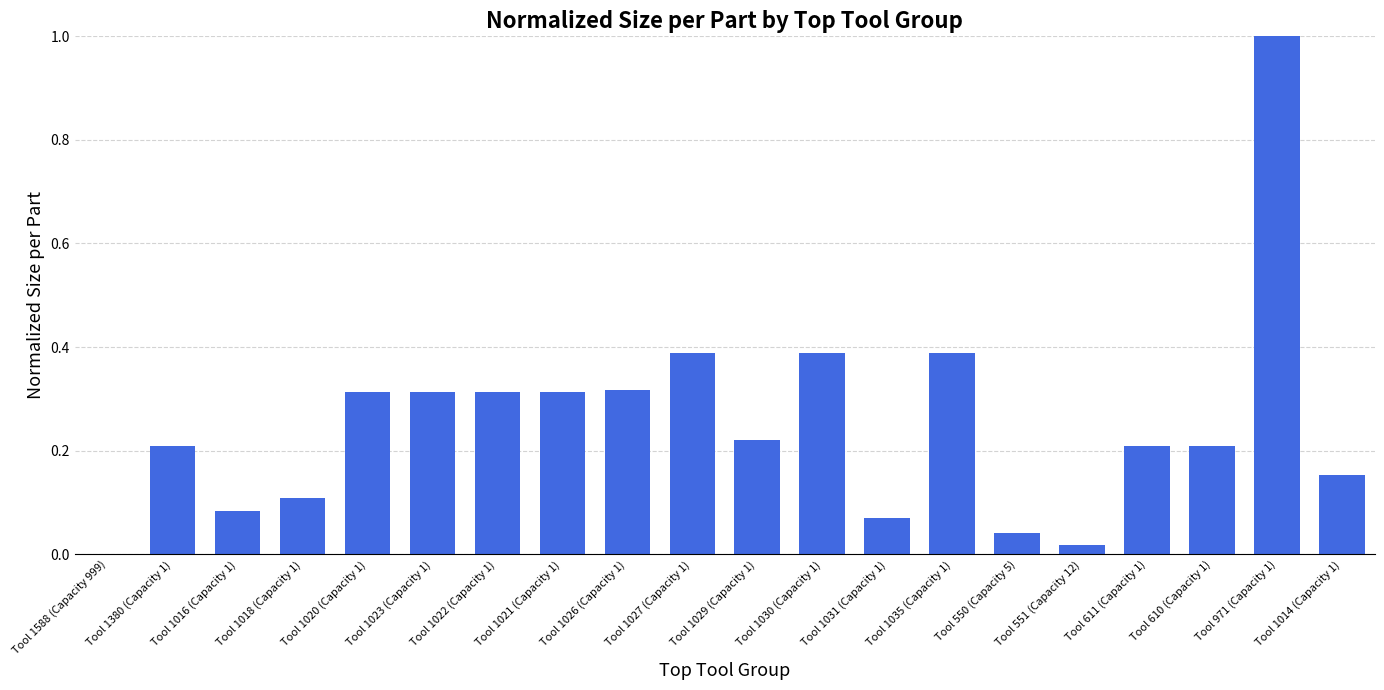

Between Tool 1027 (Capacity 1) and Tool 1016 (Capacity 1), which is larger?

Tool 1027 (Capacity 1)